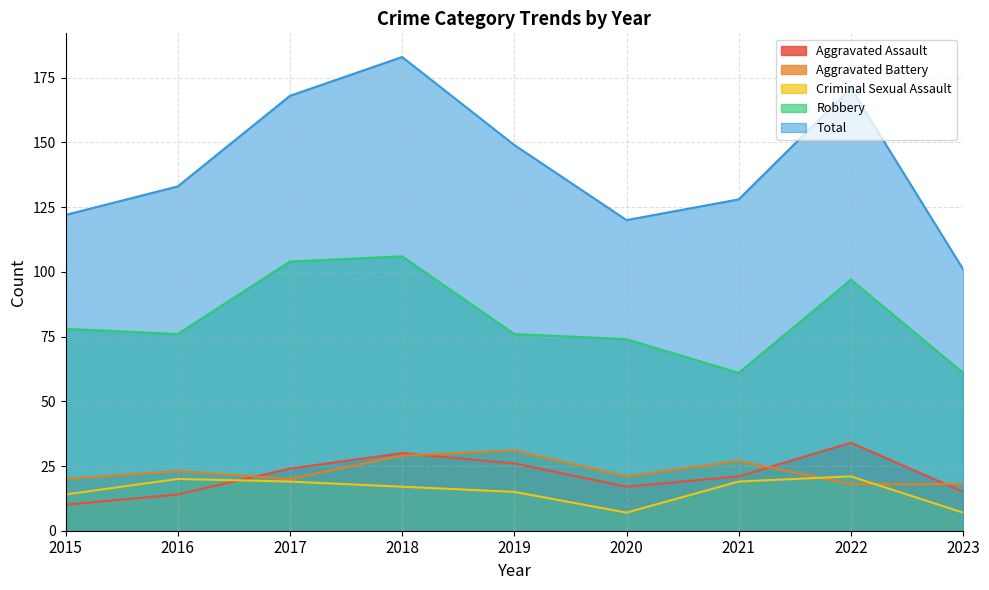

Rank the categories by Aggravated Assault value from lowest to highest.

2015, 2016, 2023, 2020, 2021, 2017, 2019, 2018, 2022